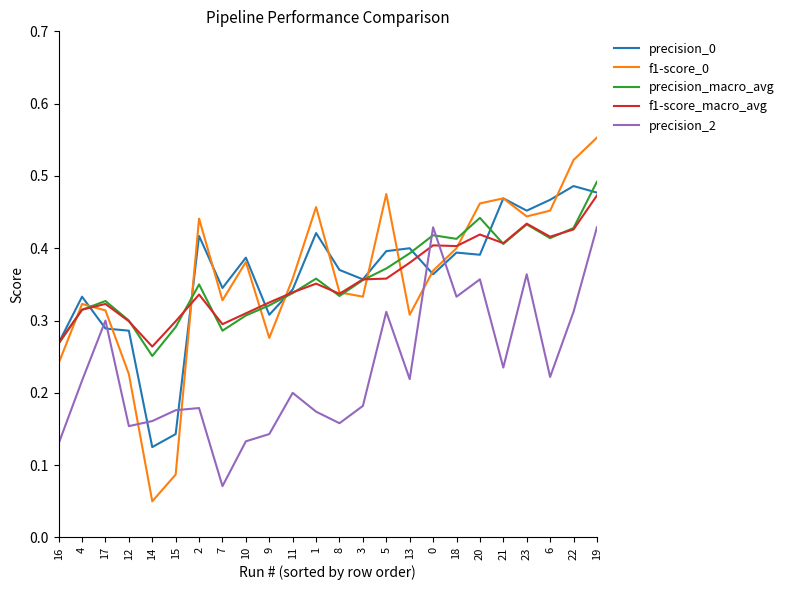

What position from the left is 6?

22